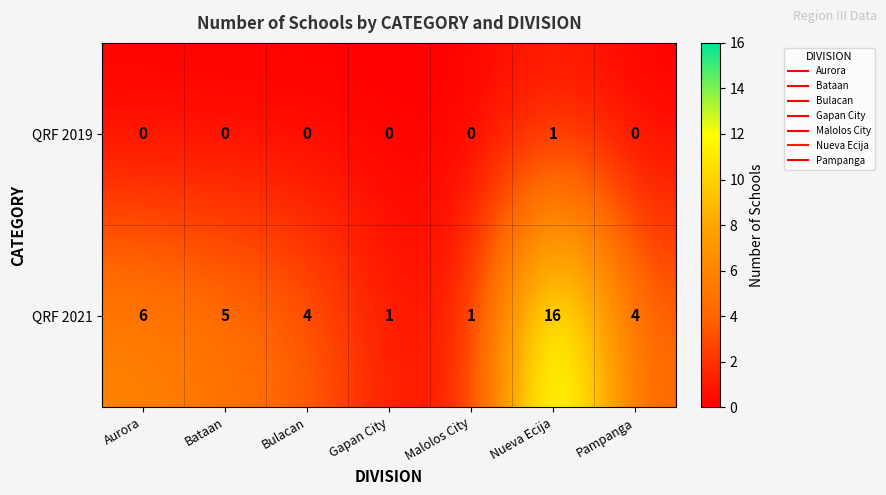

At how many categories does at least one series exceed 3?

5